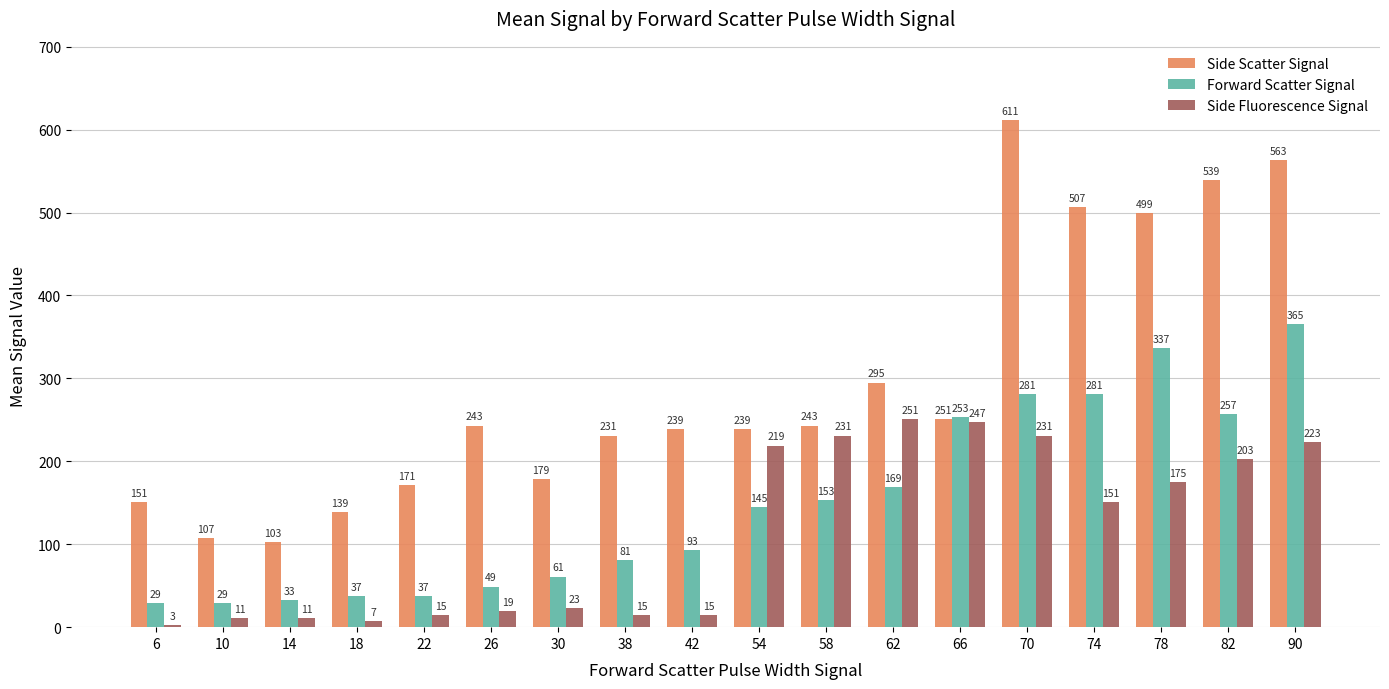

What is the smallest value displayed?

3